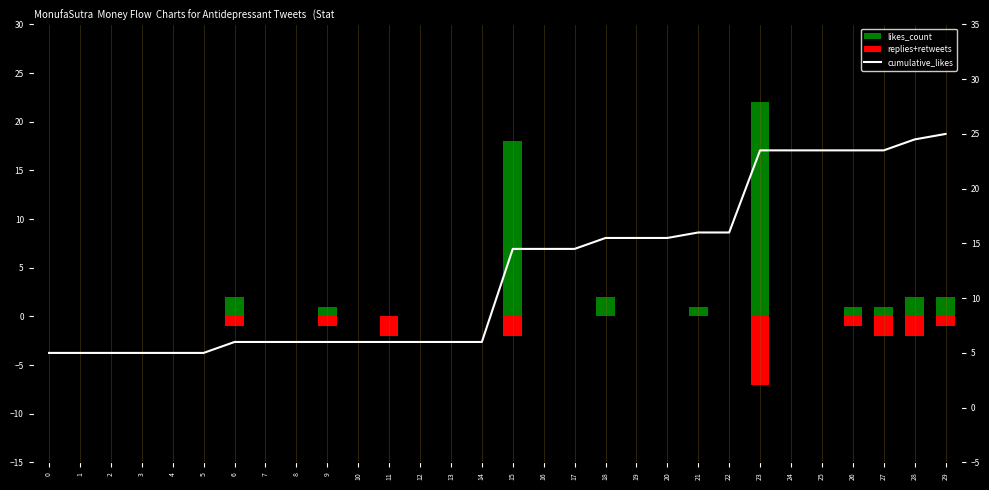

What are all the series names shown in the legend?

likes_count, replies+retweets, cumulative_likes